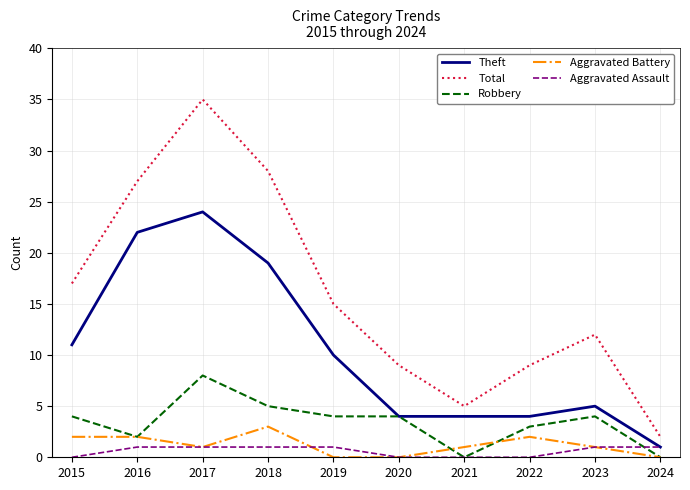

What is the difference between the Total values at 2019 and 2017?

20